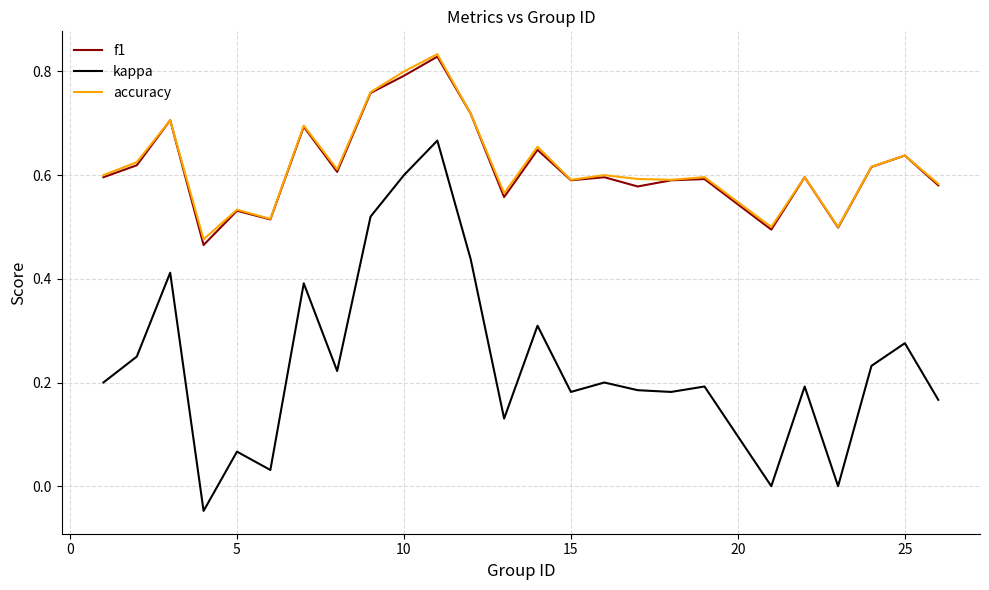

True or false: kappa and accuracy cross at least once.

False